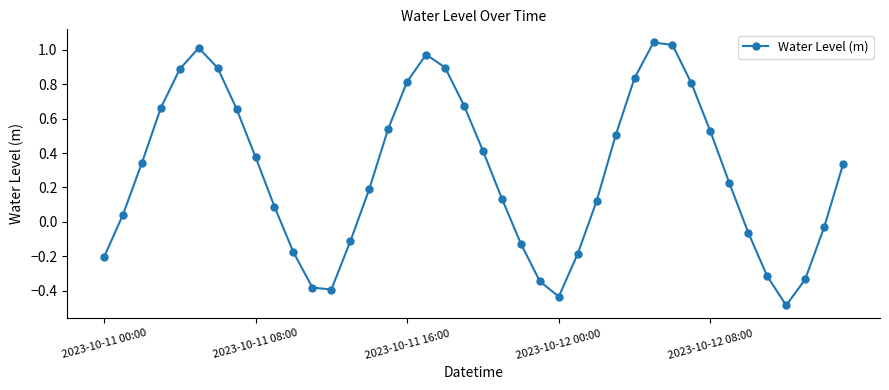

What is the difference between the maximum and minimum values?

1.5